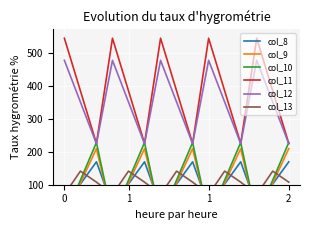

Rank the series by their maximum value, from lowest to highest.

col_13, col_8, col_9, col_10, col_12, col_11